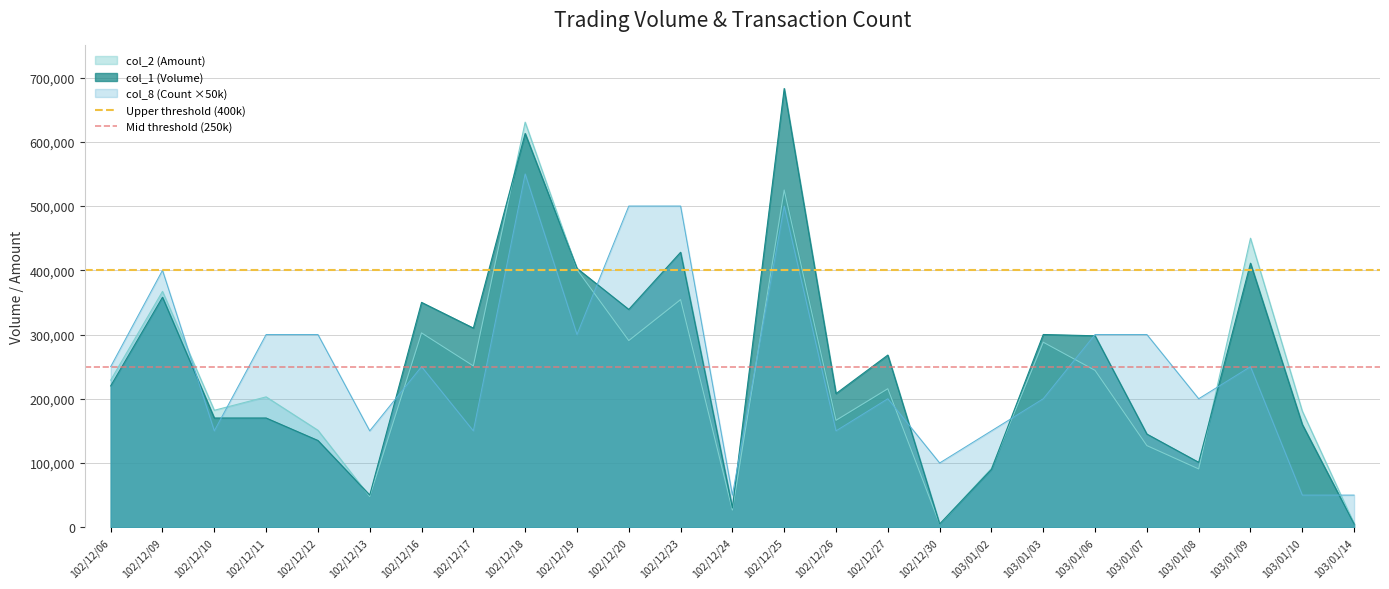

How many lines are shown in the chart?

2